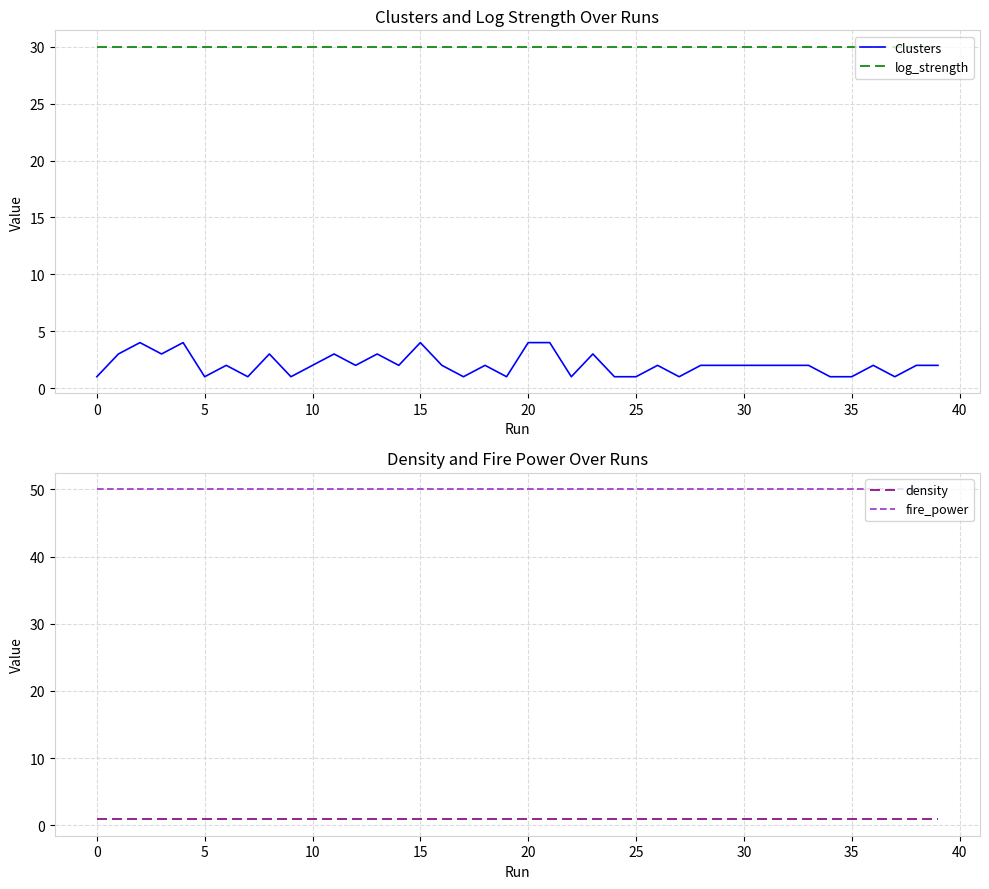

What value does the density series have at 30?

0.9